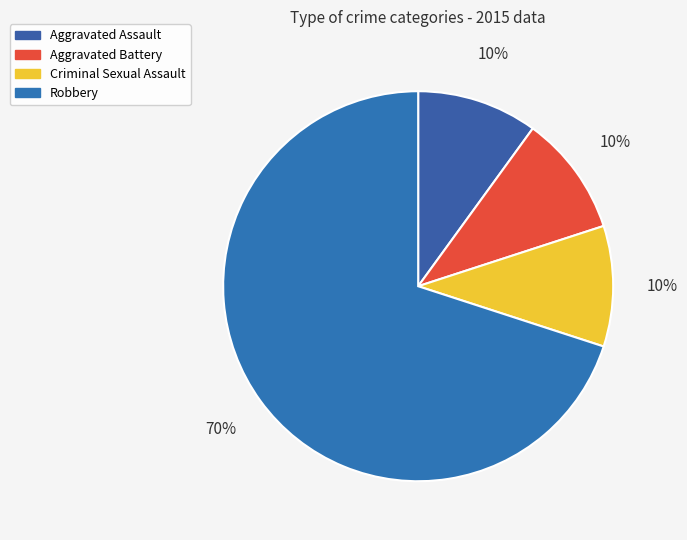

Rank the categories by value from highest to lowest.

Robbery, Aggravated Assault, Aggravated Battery, Criminal Sexual Assault